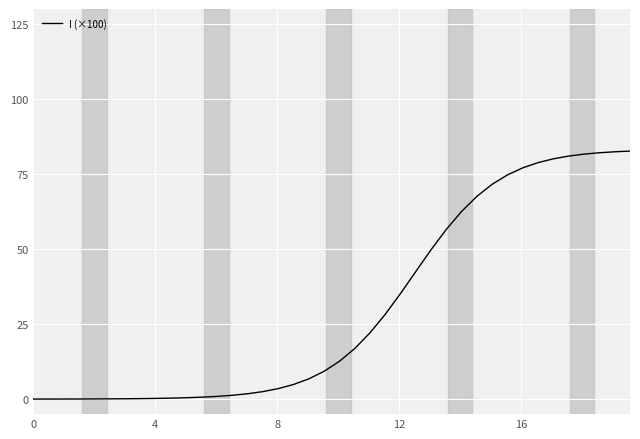

What is the difference between the maximum and minimum values?

82.6